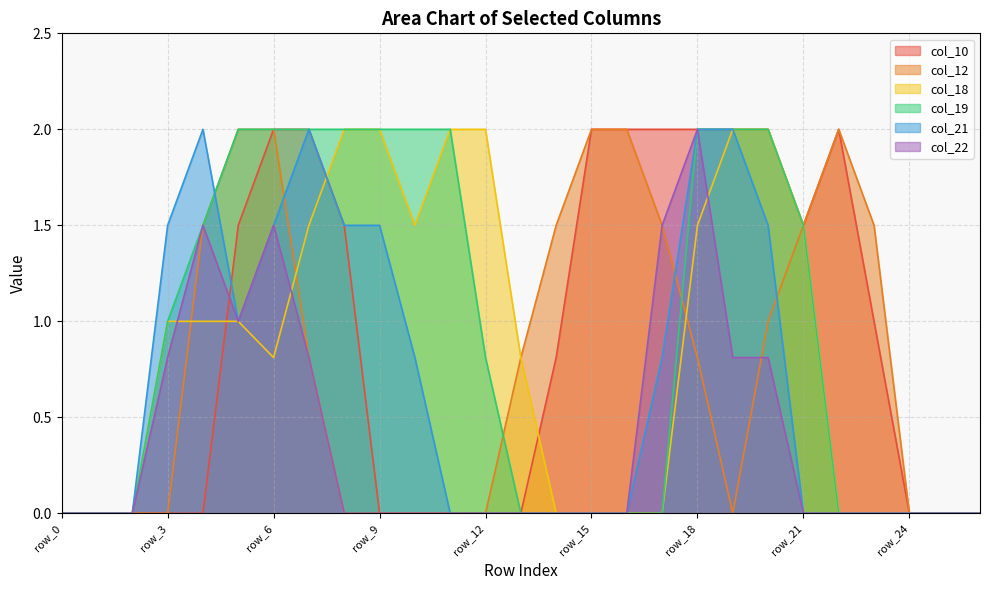

What is the spread (max minus min) of values at row_21?

1.5